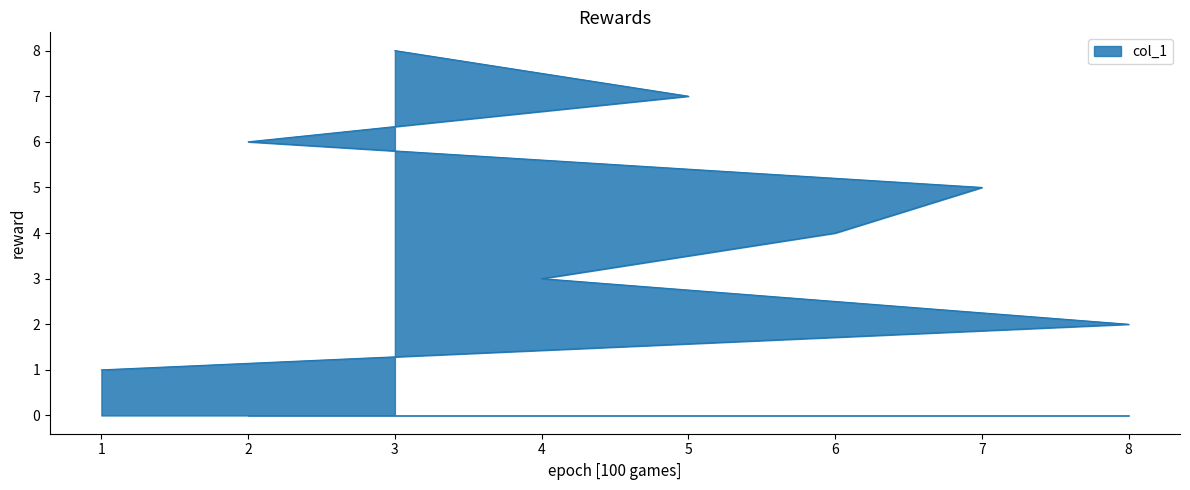

Between 1 and 4, which is larger?

4